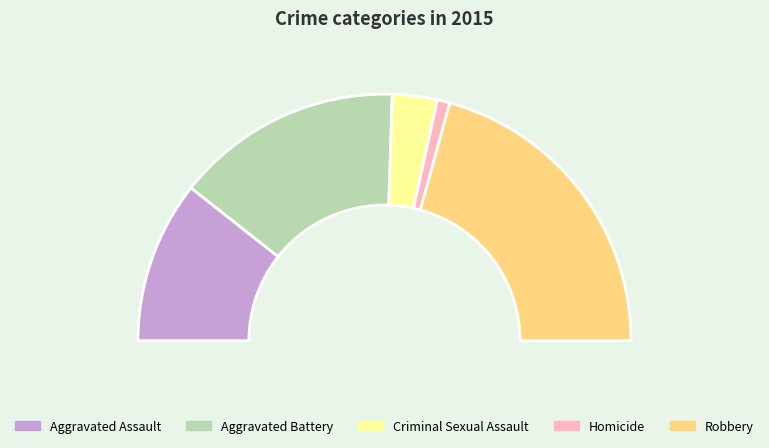

Combined, do Criminal Sexual Assault and Aggravated Battery account for over 50%?

No